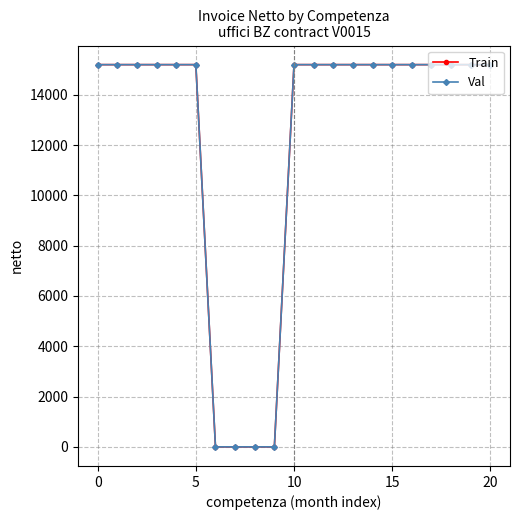

Is this an area chart (filled region under the line)?

No